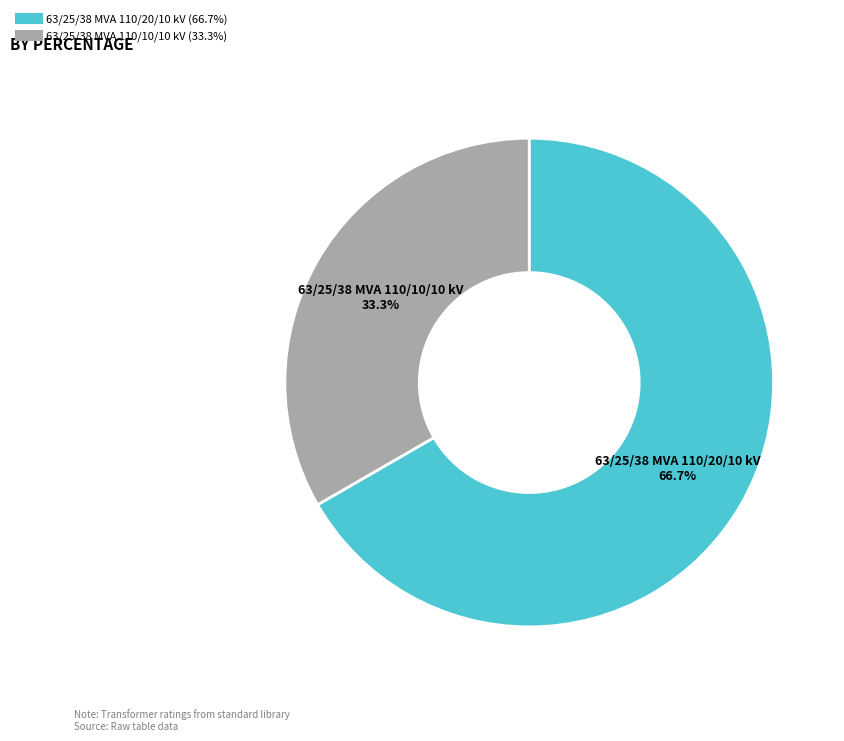

The 63/25/38 MVA 110/10/10 kV slice represents 22% of the pie. True or false?

False